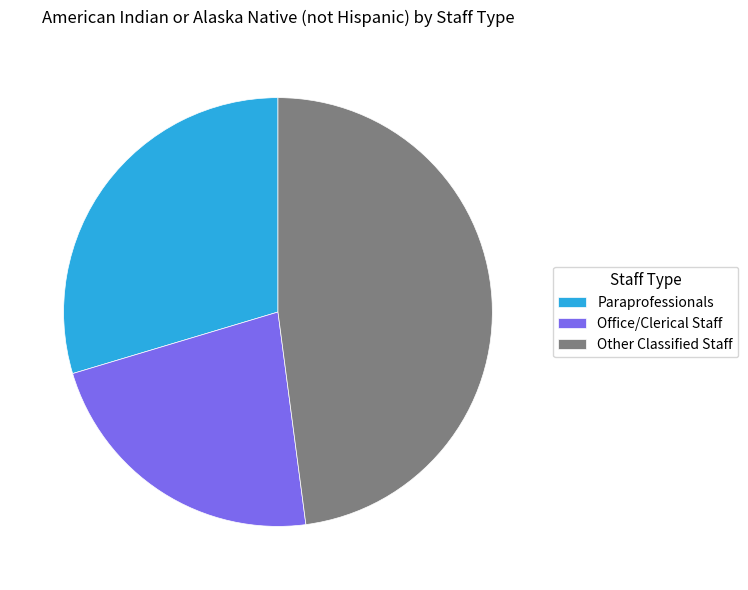

True or false: Office/Clerical Staff accounts for 31% of the total.

False